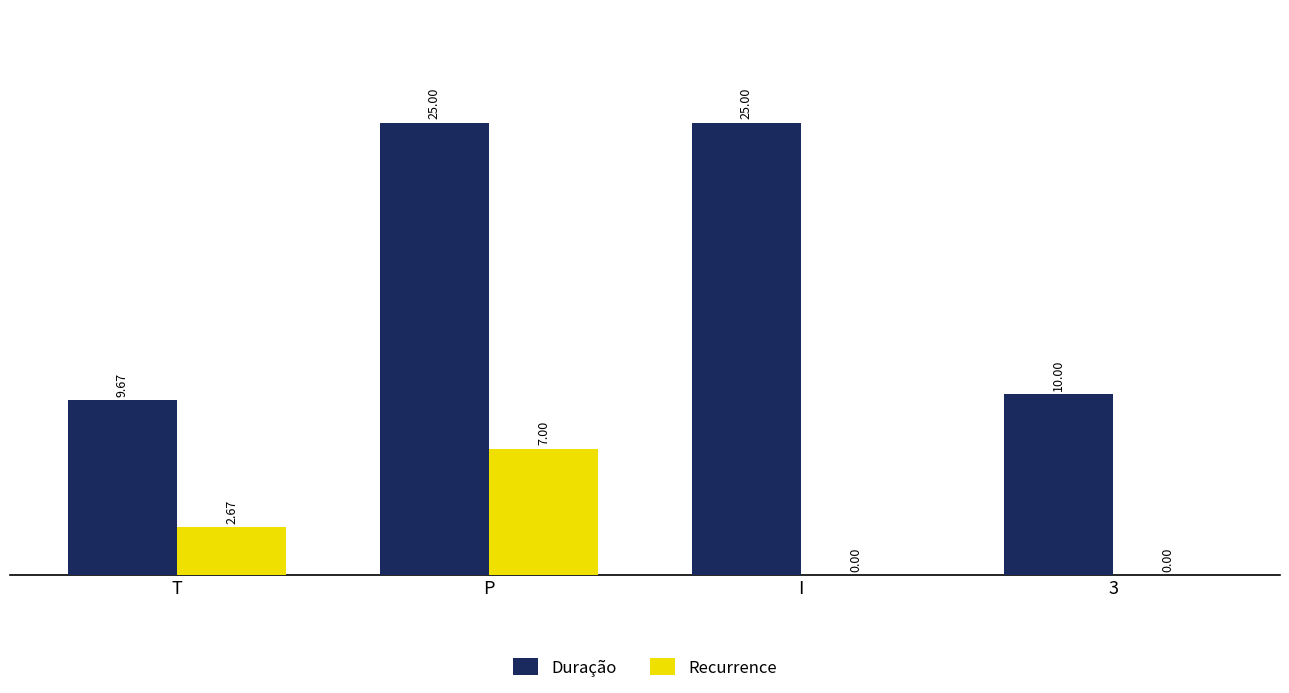

Between P and I, which series saw the biggest shift?

Recurrence